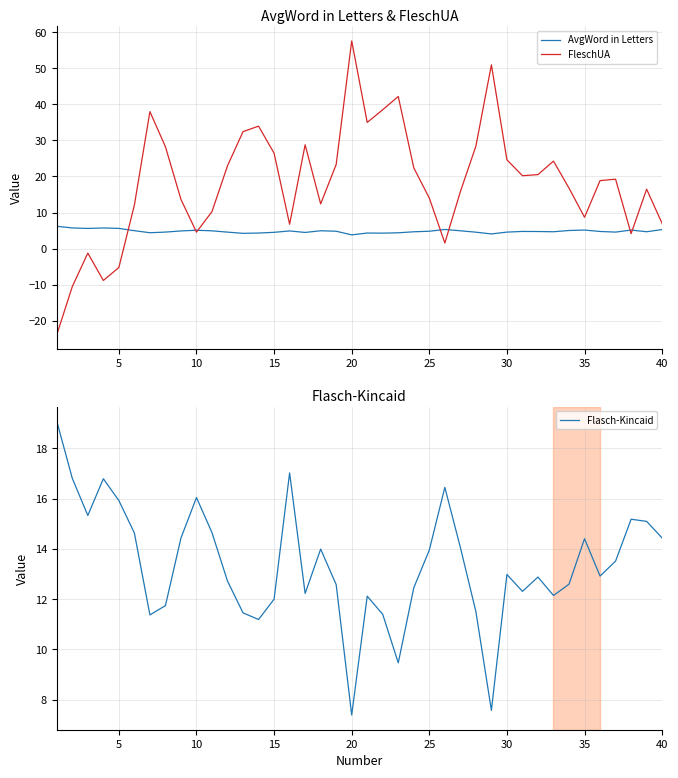

The value of FleschUA at 35 is 8.7. True or false?

True